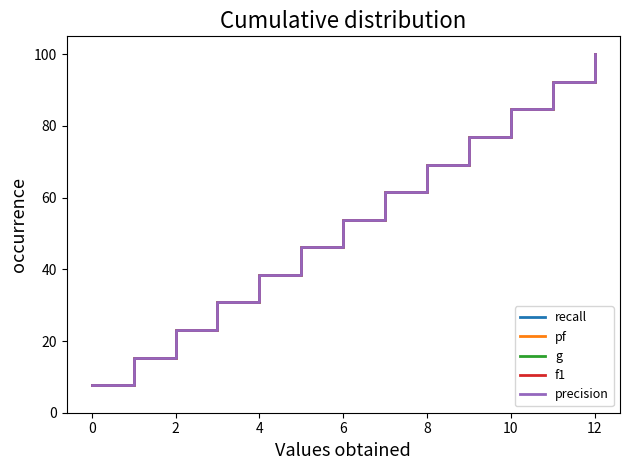

True or false: precision and pf cross at least once.

False